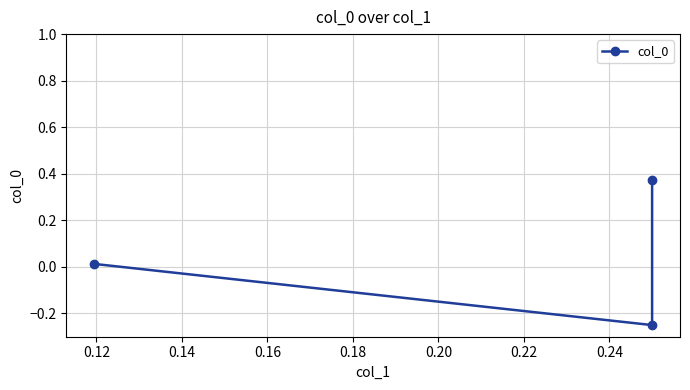

What is the smallest value displayed?

-0.2